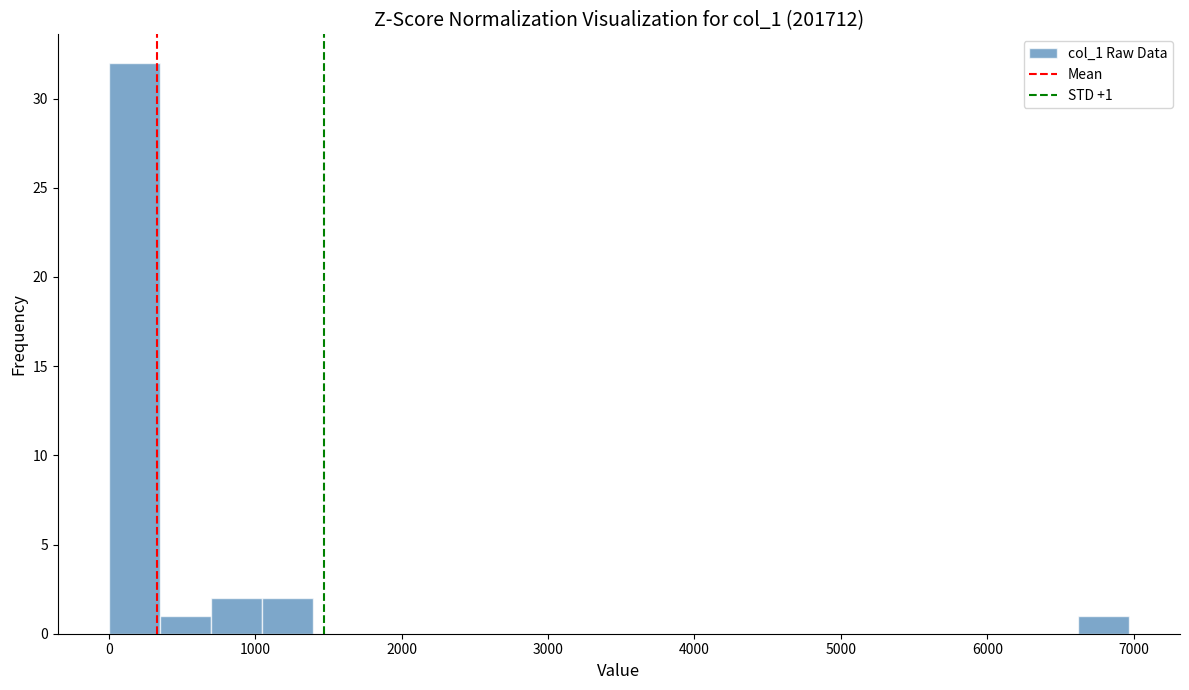

Around what value on the x-axis is the tallest bar? Give the approximate position of its centre, as read against the axis.

200